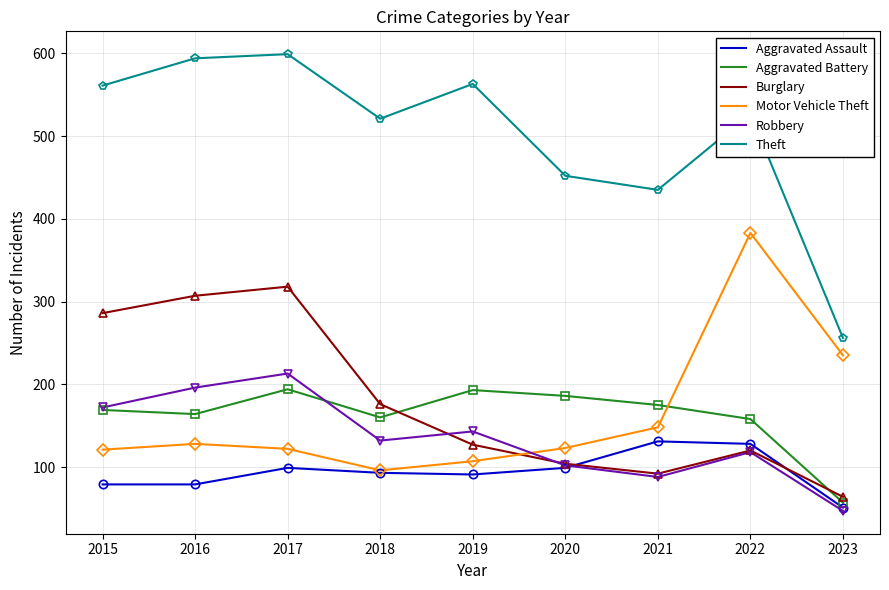

What is the spread (max minus min) of values at 2019?

472